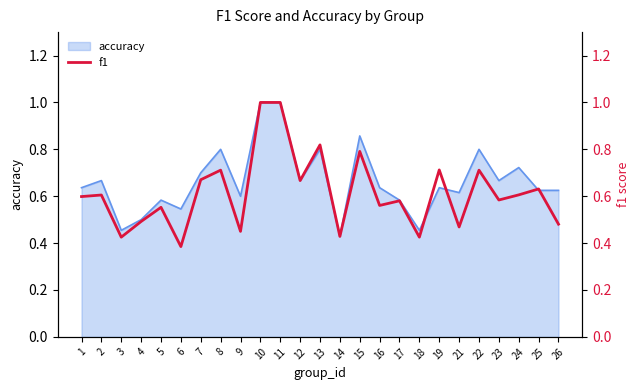

What is the maximum value shown in the chart?

1.0